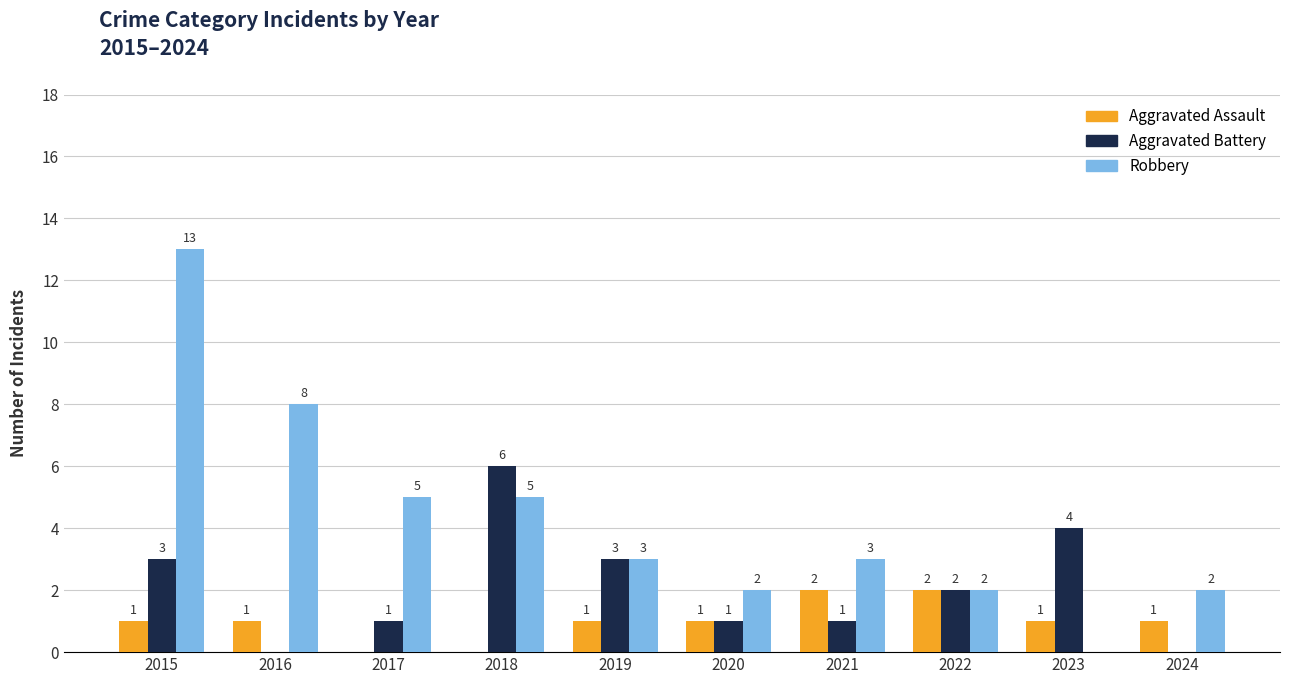

Between 2018 and 2022, which series saw the biggest shift?

Aggravated Battery